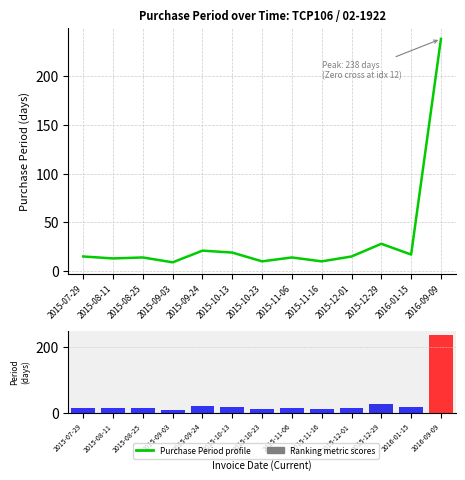

The value of Ranked metric scores at 2015-09-03 is 16. True or false?

False